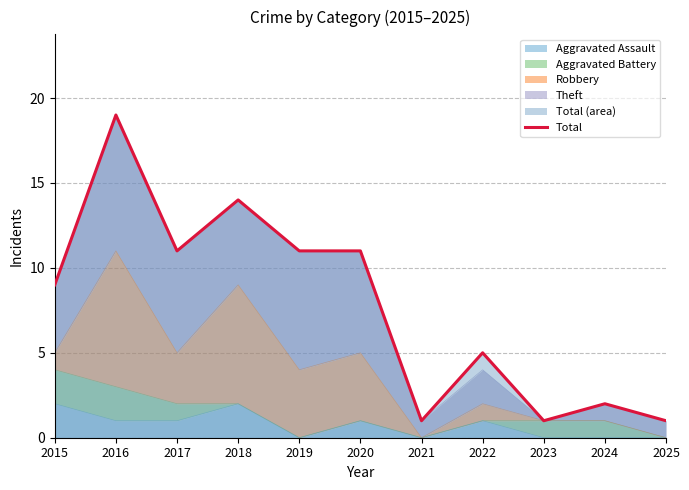

At which label does the data first exceed 9?

2016